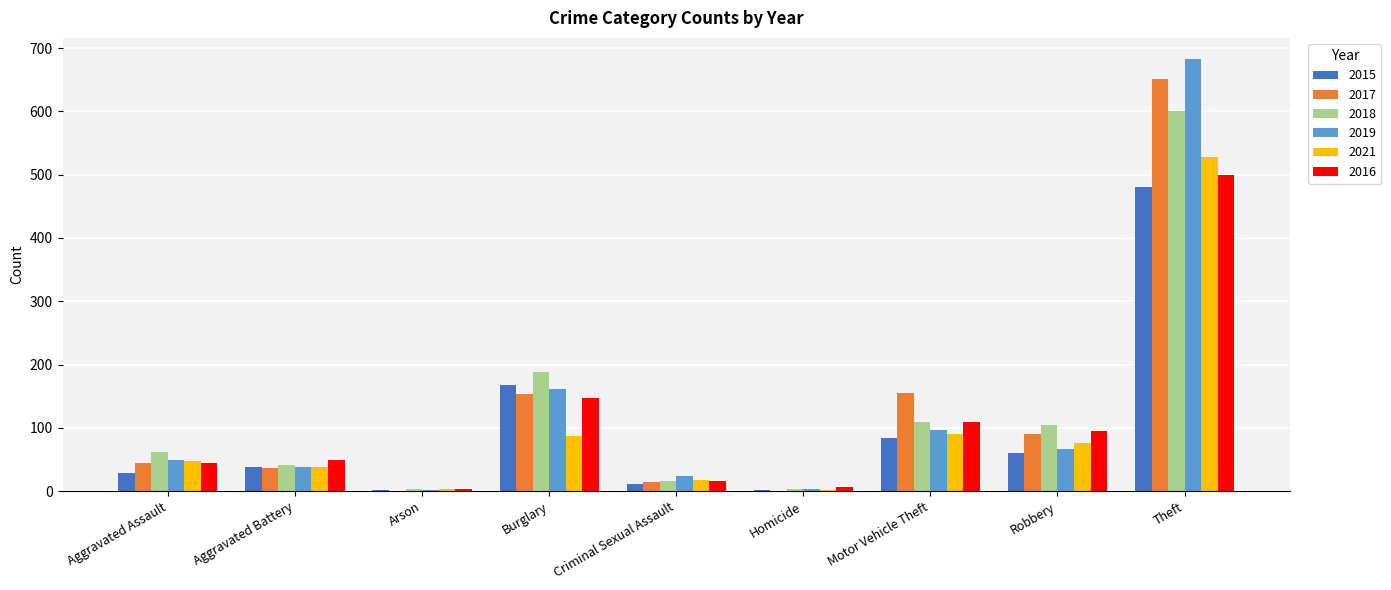

What is the highest value of the 2019 series?

682